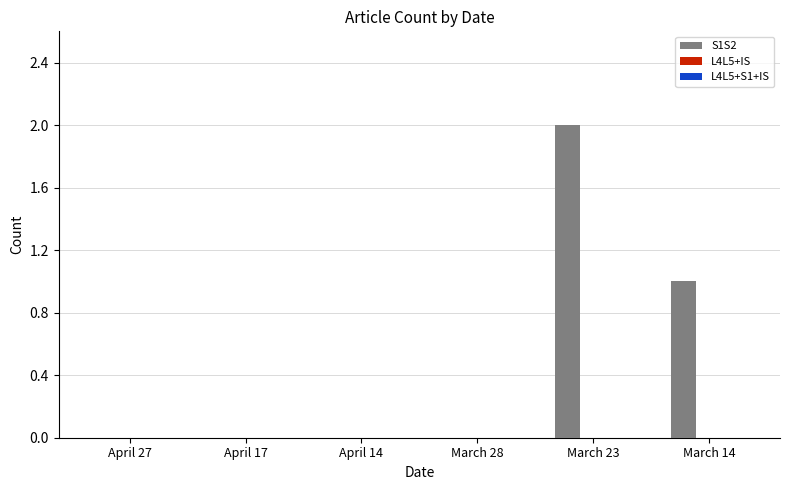

Reading left to right, what are all the values shown in this chart?

April 27=0	April 17=0	April 14=0	March 28=0	March 23=2	March 14=1